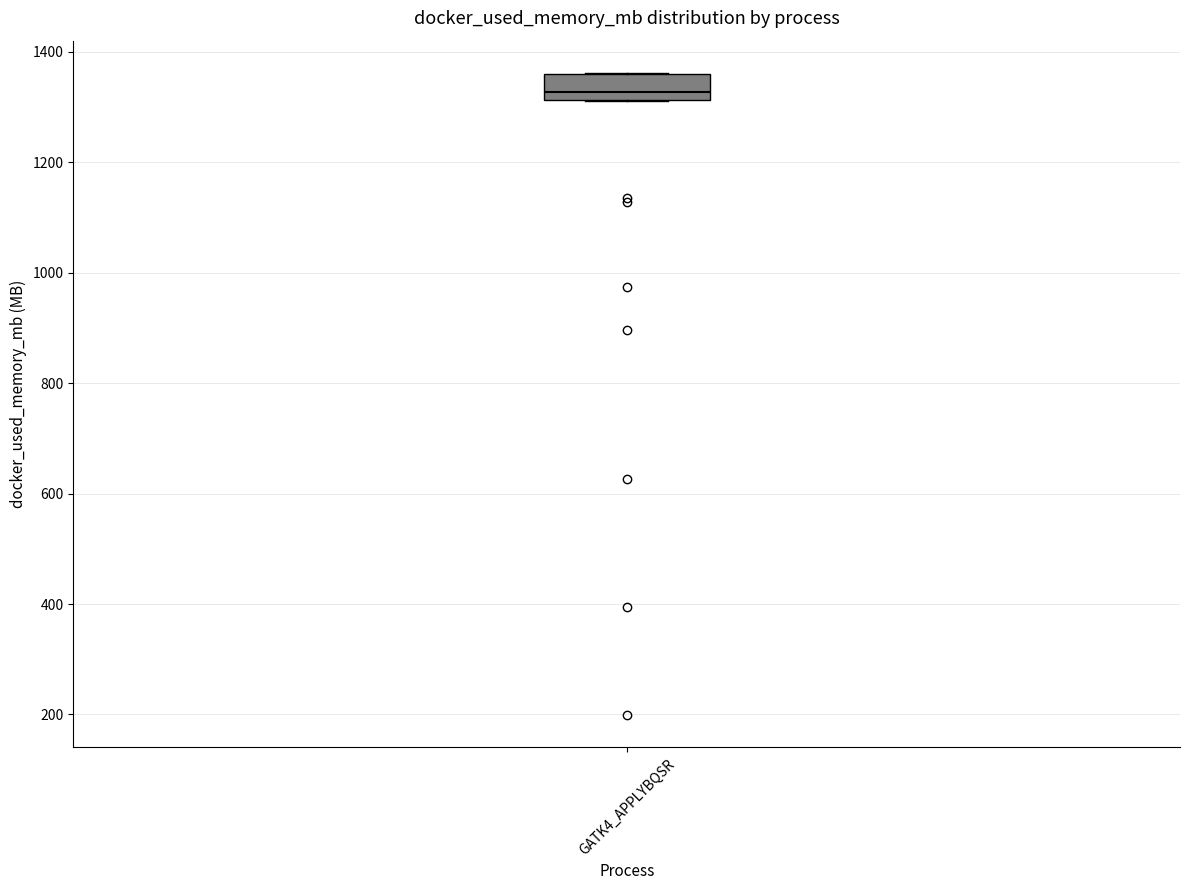

Read this box plot against the y-axis: the position of the median line, the range covered by the box, and the ends of both whiskers. The values are not printed on the chart, so give them approximately, as read against the axis.

median 1320 (just above the box's lower edge), box 1320 to 1360, whiskers 1320 to 1360